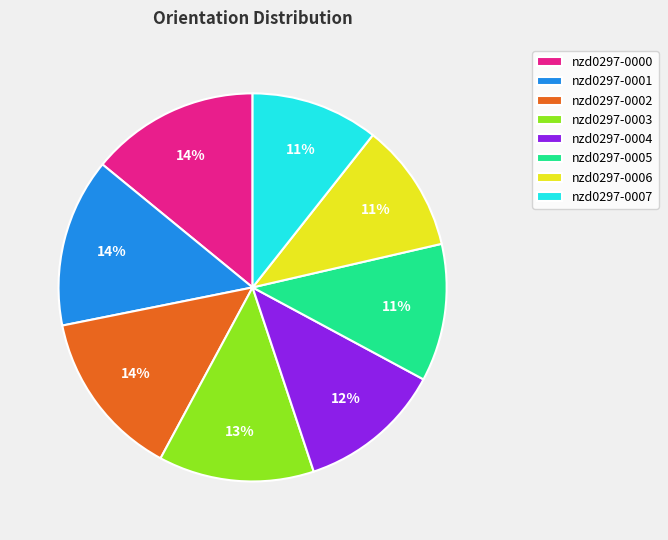

To the nearest percent, what percentage of the pie is nzd0297-0001?

14%